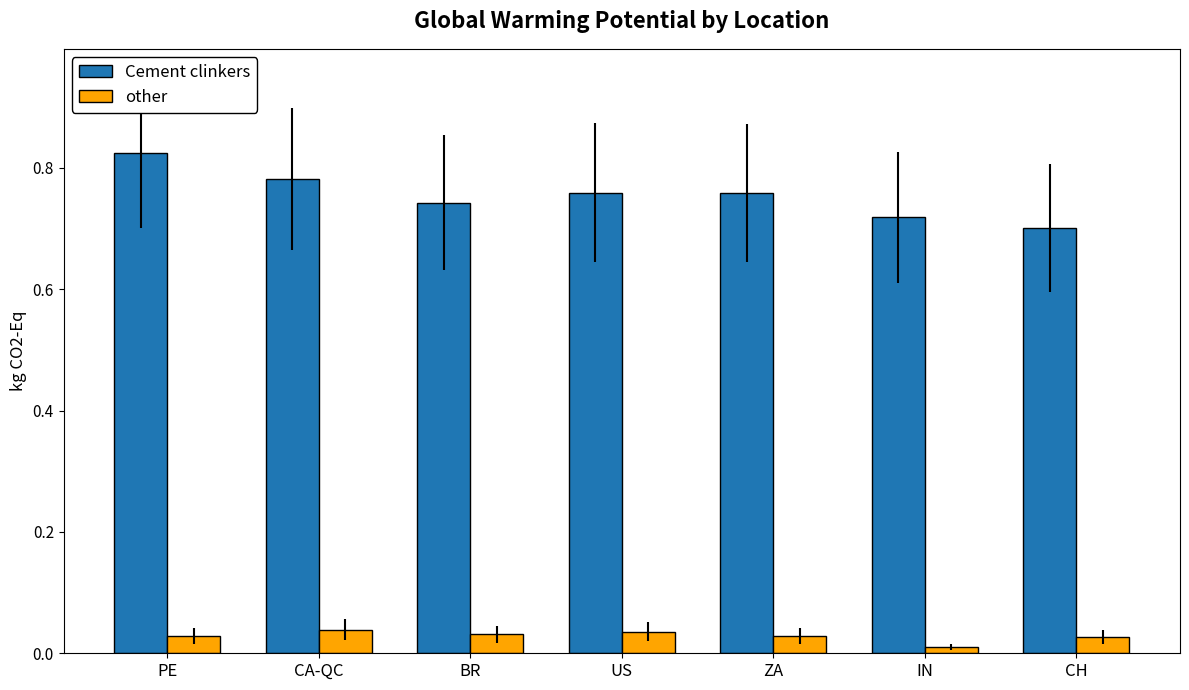

The value of Cement clinkers at ZA is 1.3. True or false?

False